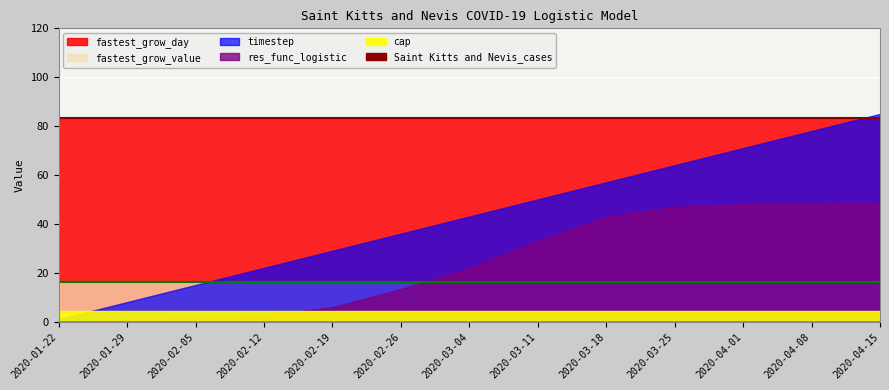

What is the label of the 10th point from the right?

2020-02-12